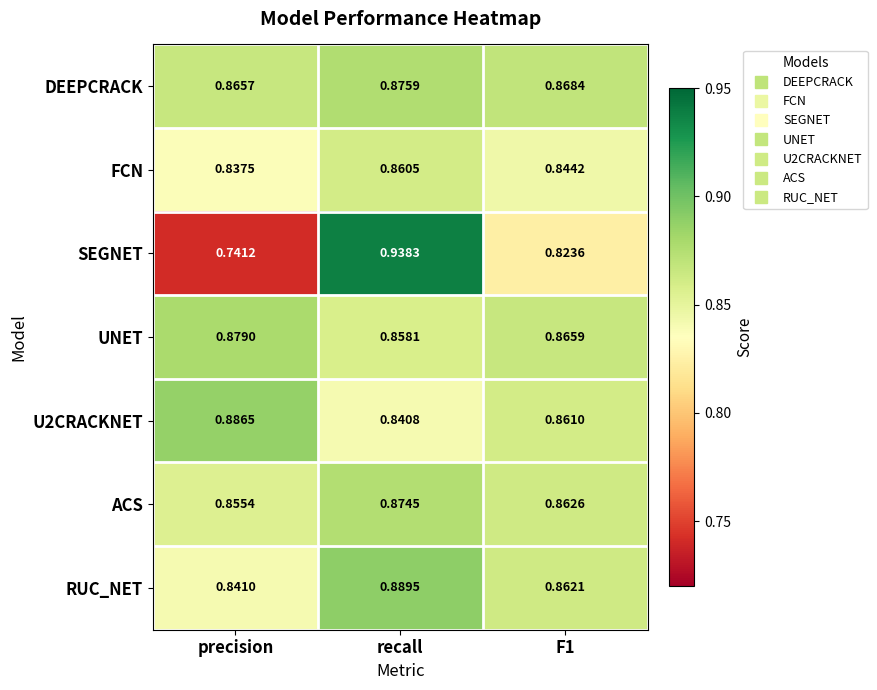

Which series has the widest spread of values?

SEGNET